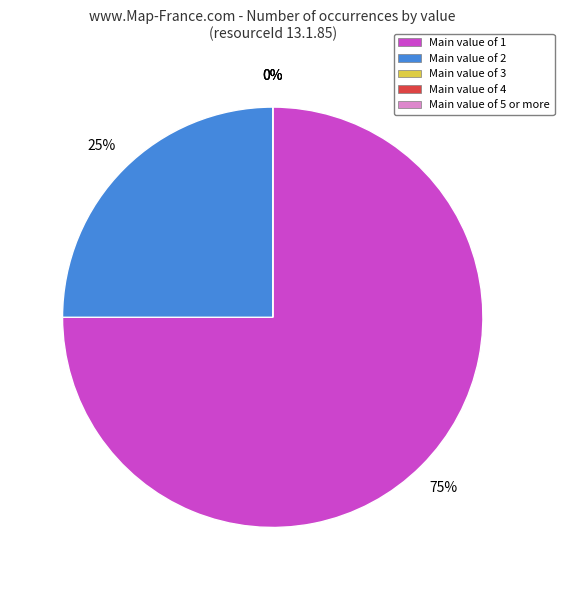

To the nearest percent, what is the combined percentage of Value 4 and Value 1?

75%